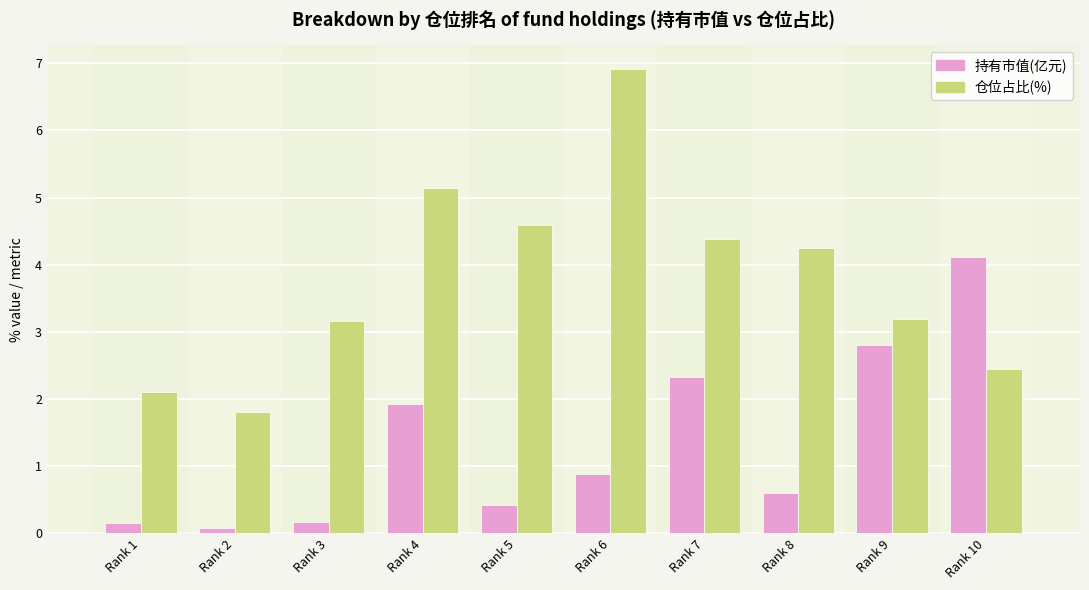

The 仓位占比(%) series shows 7.2 at Rank 7. True or false?

False